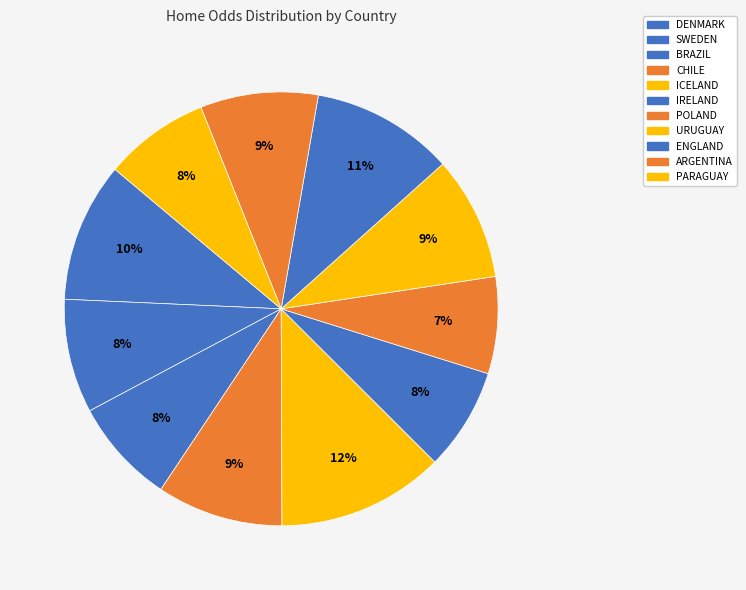

How many segments does this pie chart have?

11